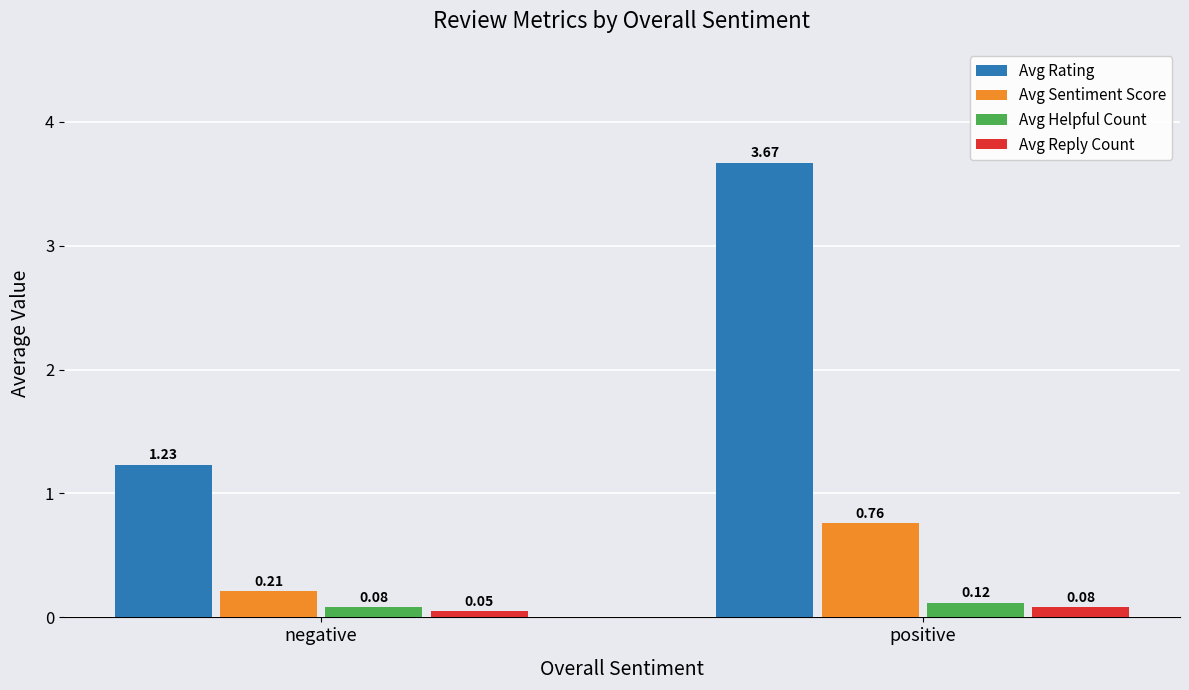

Between negative and positive, which series saw the biggest shift?

Avg Rating